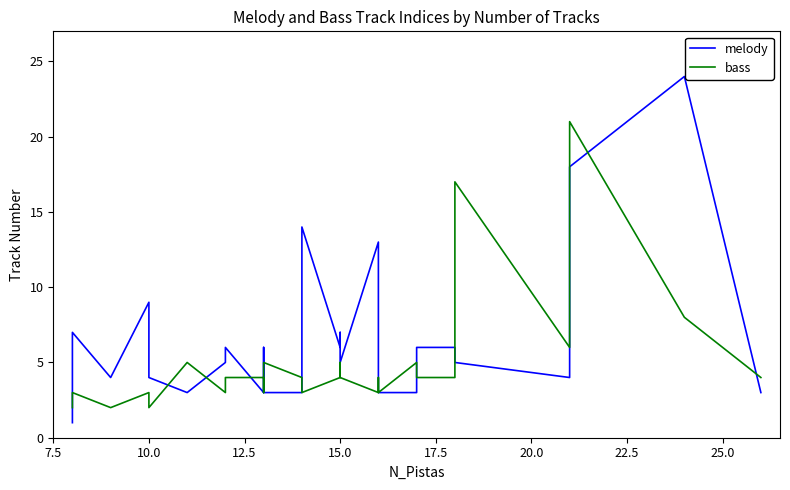

What is the minimum value shown in the chart?

1